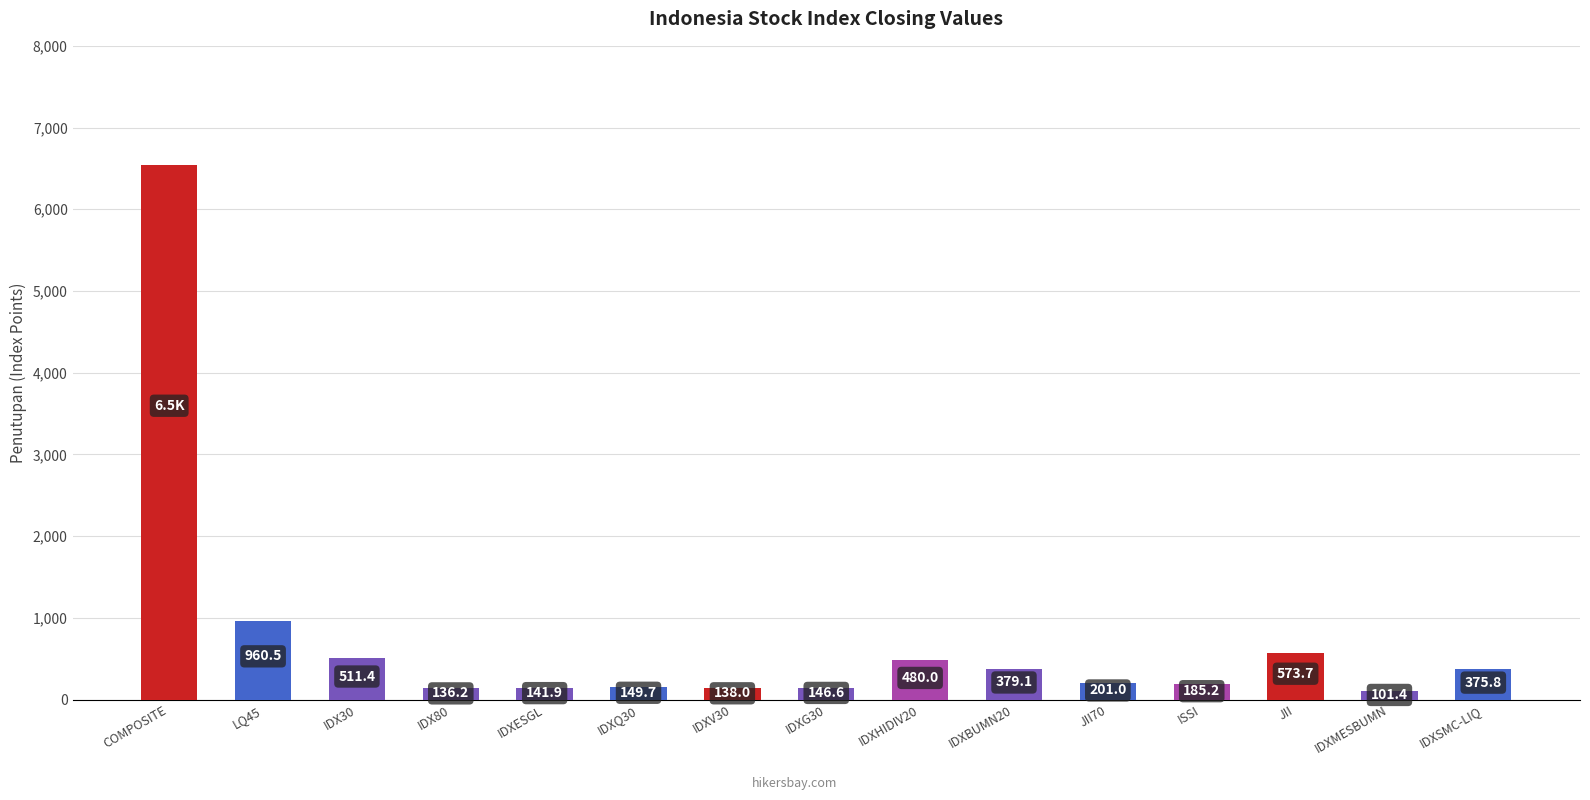

Between JII and ISSI, which is larger?

JII